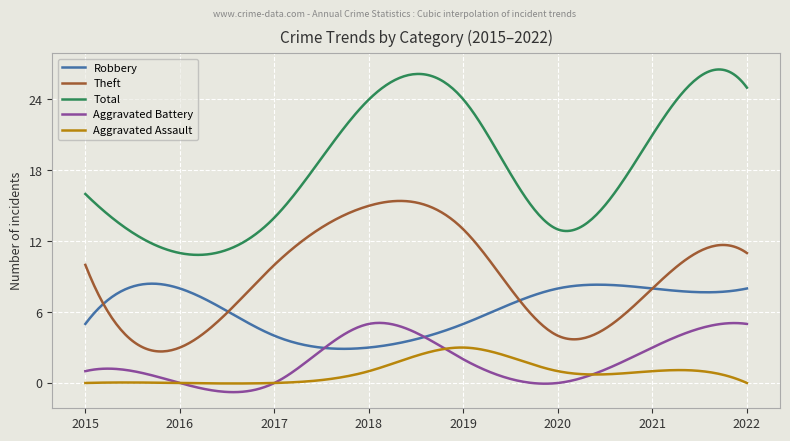

Which series has the widest spread of values?

Total